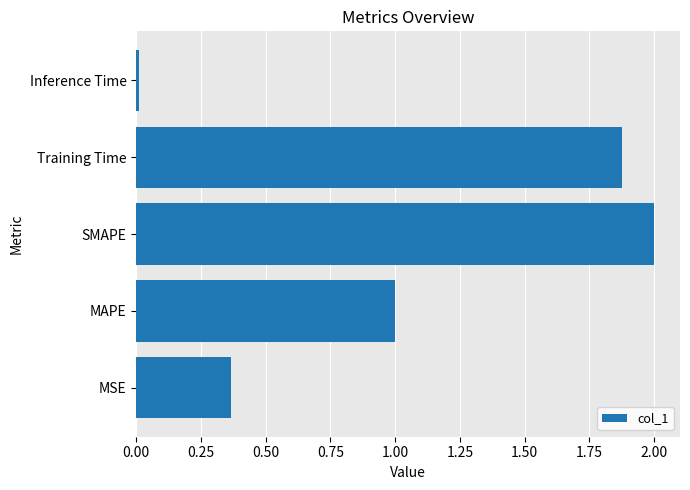

List the labels in order of value, largest first.

SMAPE, Training Time, MAPE, MSE, Inference Time